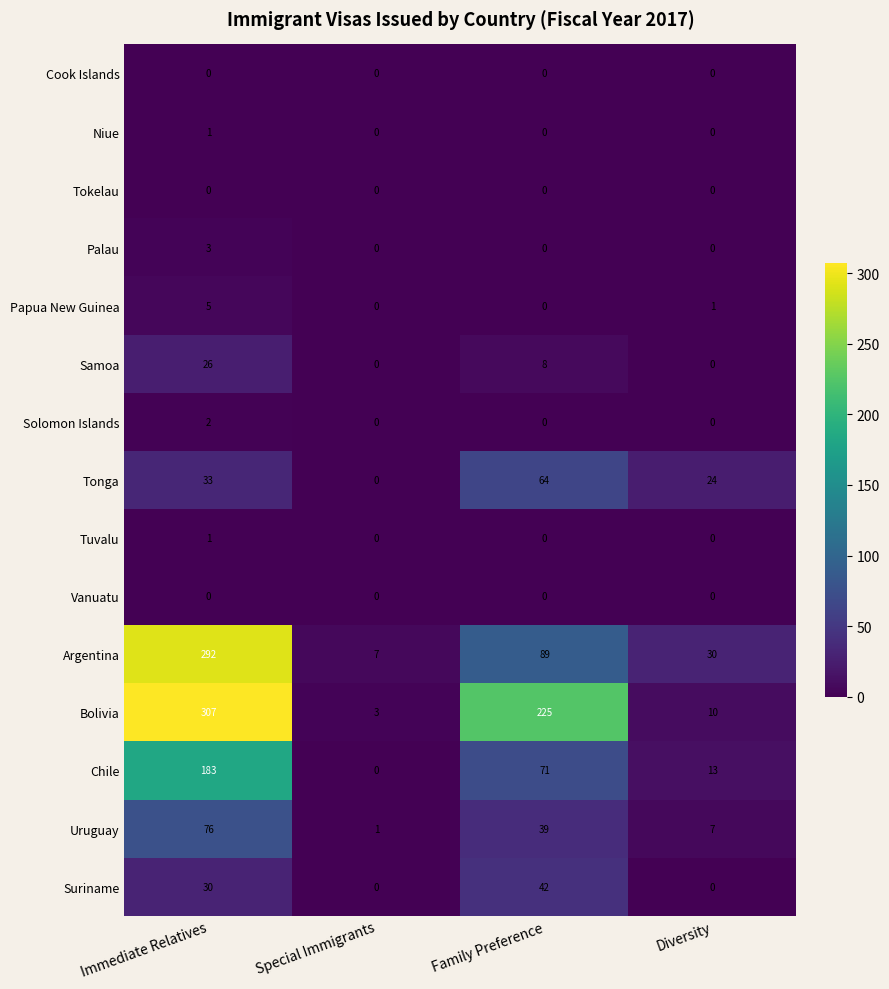

What is the difference between the maximum and minimum values in the Suriname series?

42